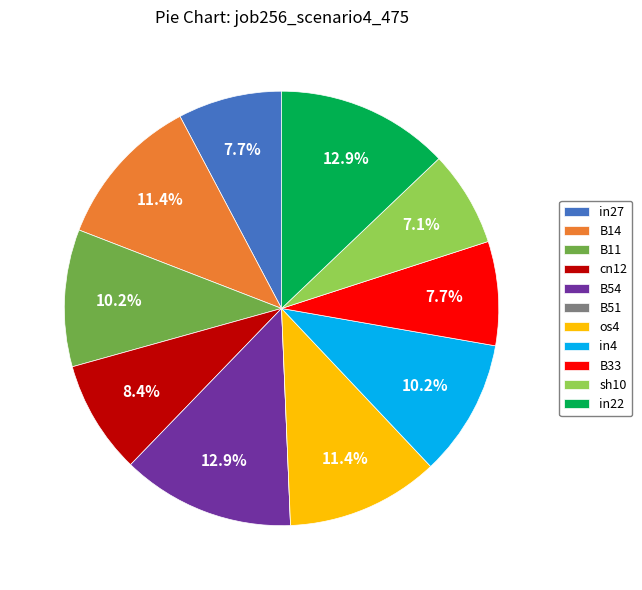

Is there a majority slice in this chart?

No